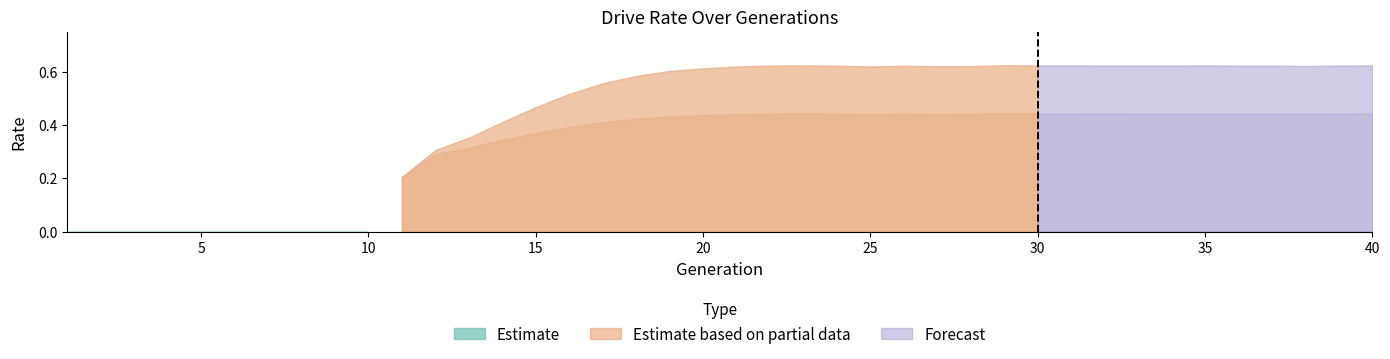

Which category has the lowest value across all series?

1